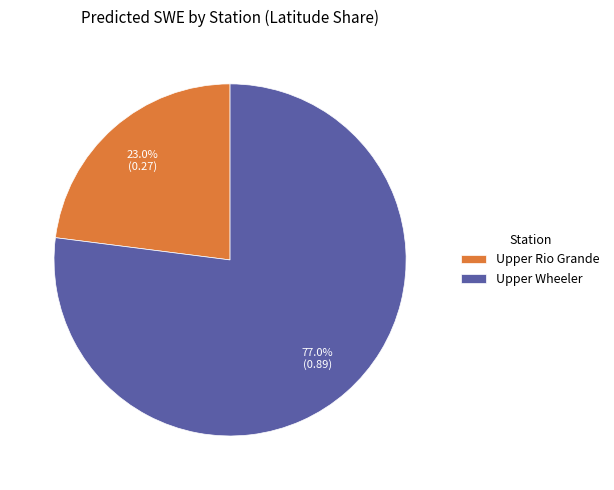

Combined, do Upper Wheeler and Upper Rio Grande account for over 50%?

Yes